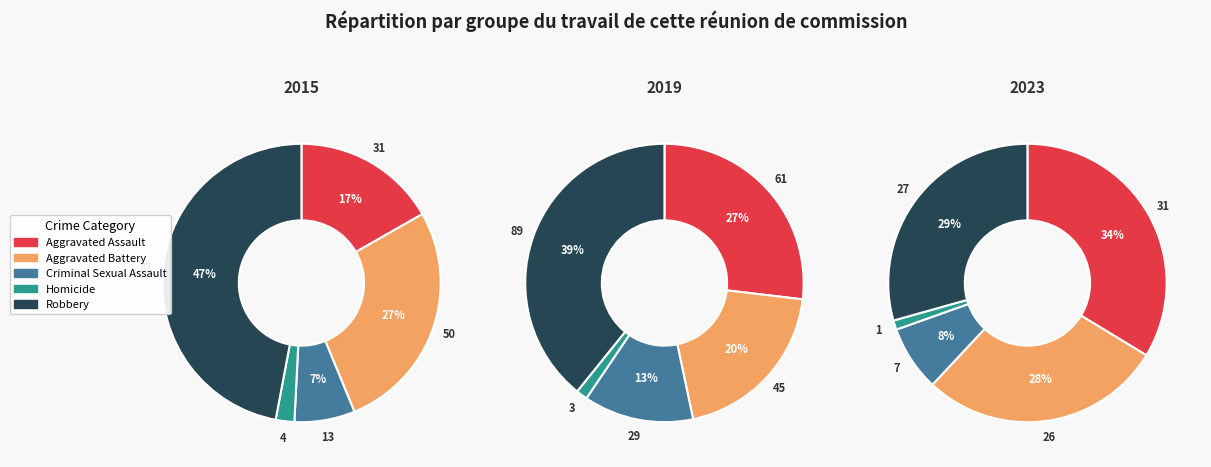

Do Criminal Sexual Assault and Aggravated Battery together represent more than half of the pie?

No